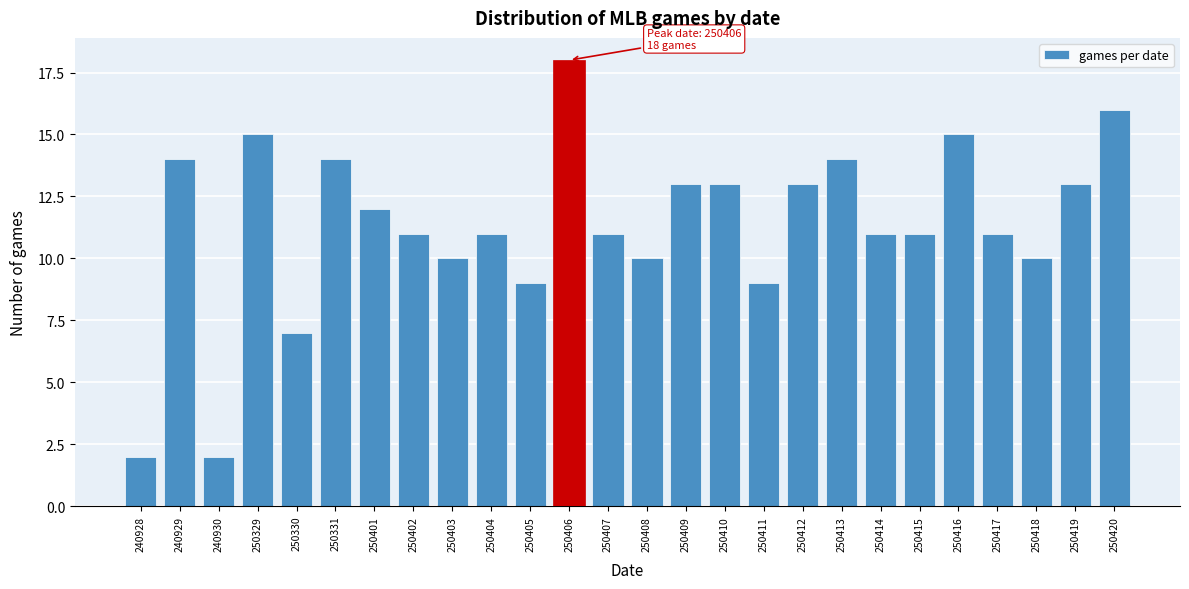

Reading left to right, what are all the values shown in this chart?

240928=2	240929=14	240930=2	250329=15	250330=7	250331=14	250401=12	250402=11	250403=10	250404=11	250405=9	250406=18	250407=11	250408=10	250409=13	250410=13	250411=9	250412=13	250413=14	250414=11	250415=11	250416=15	250417=11	250418=10	250419=13	250420=16